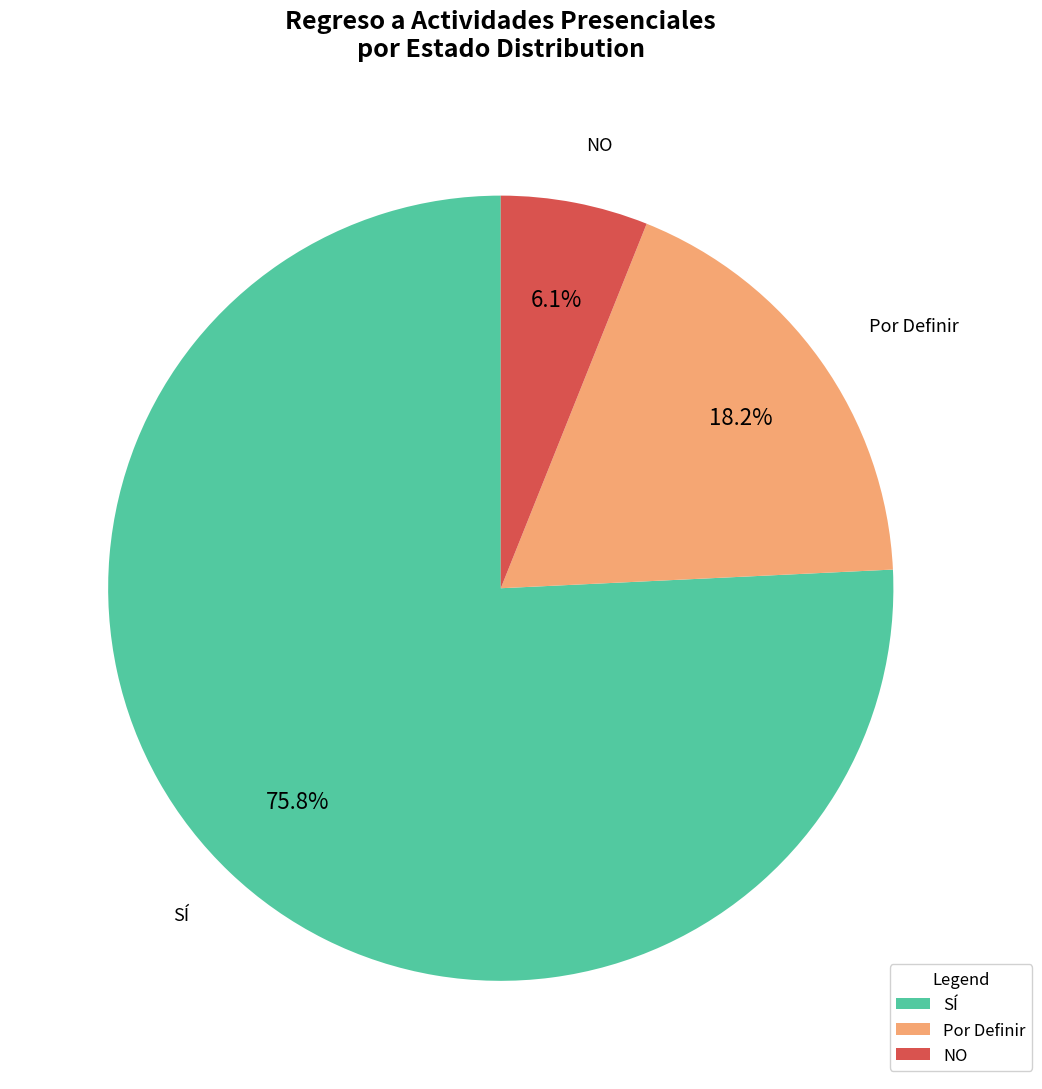

How many slices are in this pie chart?

3